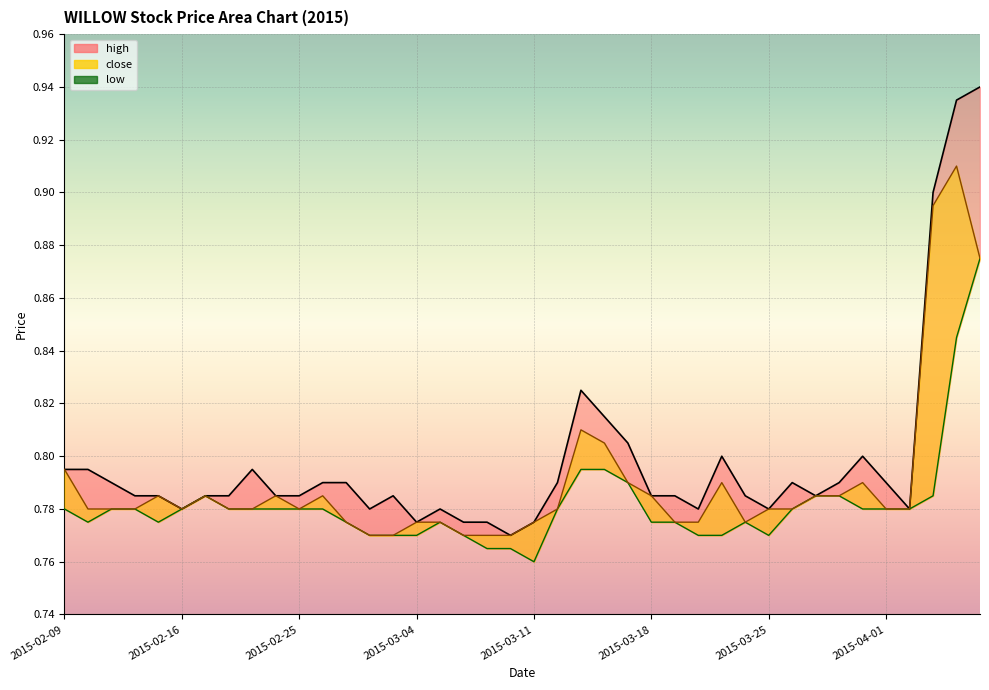

Reading right to left, list all the values displayed in this chart.

high: 2015-04-07=0.9	2015-04-06=0.9	2015-04-03=0.9	2015-04-02=0.8	2015-04-01=0.8	2015-03-31=0.8	2015-03-30=0.8	2015-03-27=0.8	2015-03-26=0.8	2015-03-25=0.8	2015-03-24=0.8	2015-03-23=0.8	2015-03-20=0.8	2015-03-19=0.8	2015-03-18=0.8	2015-03-17=0.8	2015-03-16=0.8	2015-03-13=0.8	2015-03-12=0.8	2015-03-11=0.8	2015-03-10=0.8	2015-03-09=0.8	2015-03-06=0.8	2015-03-05=0.8	2015-03-04=0.8	2015-03-03=0.8	2015-03-02=0.8	2015-02-27=0.8	2015-02-26=0.8	2015-02-25=0.8	2015-02-24=0.8	2015-02-23=0.8	2015-02-18=0.8	2015-02-17=0.8	2015-02-16=0.8	2015-02-13=0.8	2015-02-12=0.8	2015-02-11=0.8	2015-02-10=0.8	2015-02-09=0.8
close: 2015-04-07=0.9	2015-04-06=0.9	2015-04-03=0.9	2015-04-02=0.8	2015-04-01=0.8	2015-03-31=0.8	2015-03-30=0.8	2015-03-27=0.8	2015-03-26=0.8	2015-03-25=0.8	2015-03-24=0.8	2015-03-23=0.8	2015-03-20=0.8	2015-03-19=0.8	2015-03-18=0.8	2015-03-17=0.8	2015-03-16=0.8	2015-03-13=0.8	2015-03-12=0.8	2015-03-11=0.8	2015-03-10=0.8	2015-03-09=0.8	2015-03-06=0.8	2015-03-05=0.8	2015-03-04=0.8	2015-03-03=0.8	2015-03-02=0.8	2015-02-27=0.8	2015-02-26=0.8	2015-02-25=0.8	2015-02-24=0.8	2015-02-23=0.8	2015-02-18=0.8	2015-02-17=0.8	2015-02-16=0.8	2015-02-13=0.8	2015-02-12=0.8	2015-02-11=0.8	2015-02-10=0.8	2015-02-09=0.8
low: 2015-04-07=0.9	2015-04-06=0.8	2015-04-03=0.8	2015-04-02=0.8	2015-04-01=0.8	2015-03-31=0.8	2015-03-30=0.8	2015-03-27=0.8	2015-03-26=0.8	2015-03-25=0.8	2015-03-24=0.8	2015-03-23=0.8	2015-03-20=0.8	2015-03-19=0.8	2015-03-18=0.8	2015-03-17=0.8	2015-03-16=0.8	2015-03-13=0.8	2015-03-12=0.8	2015-03-11=0.8	2015-03-10=0.8	2015-03-09=0.8	2015-03-06=0.8	2015-03-05=0.8	2015-03-04=0.8	2015-03-03=0.8	2015-03-02=0.8	2015-02-27=0.8	2015-02-26=0.8	2015-02-25=0.8	2015-02-24=0.8	2015-02-23=0.8	2015-02-18=0.8	2015-02-17=0.8	2015-02-16=0.8	2015-02-13=0.8	2015-02-12=0.8	2015-02-11=0.8	2015-02-10=0.8	2015-02-09=0.8